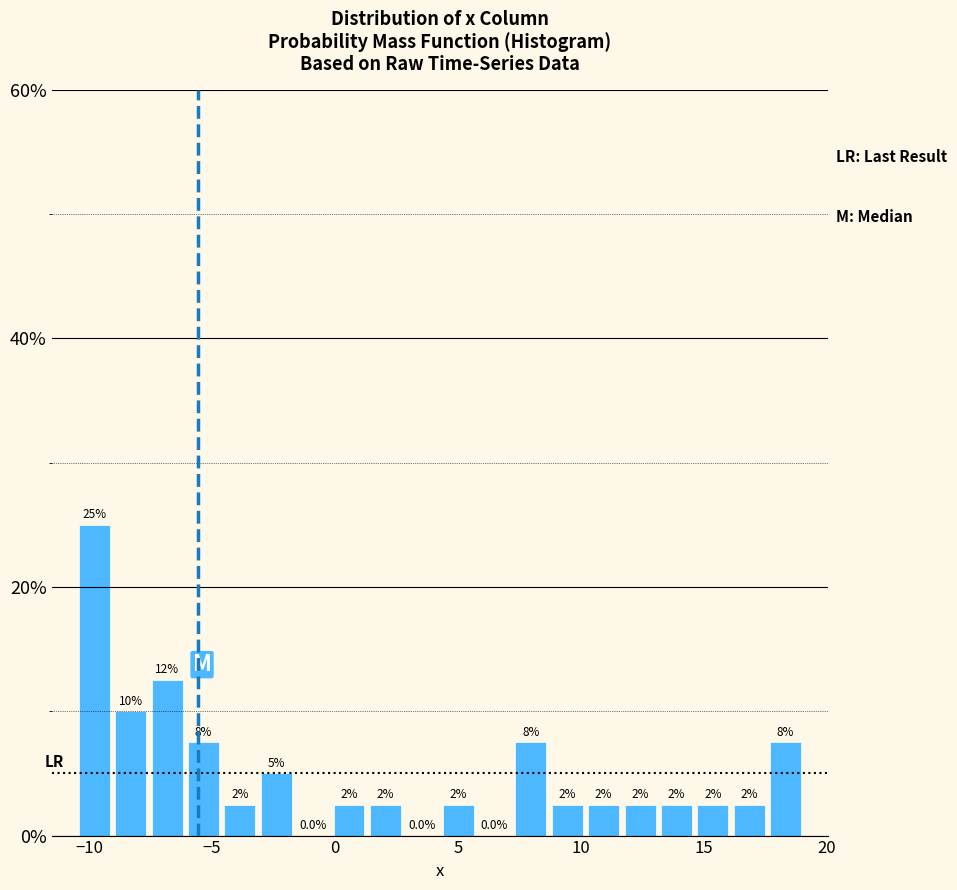

Around what value on the x-axis is the tallest bar? Give the approximate position of its centre, as read against the axis.

-10.0